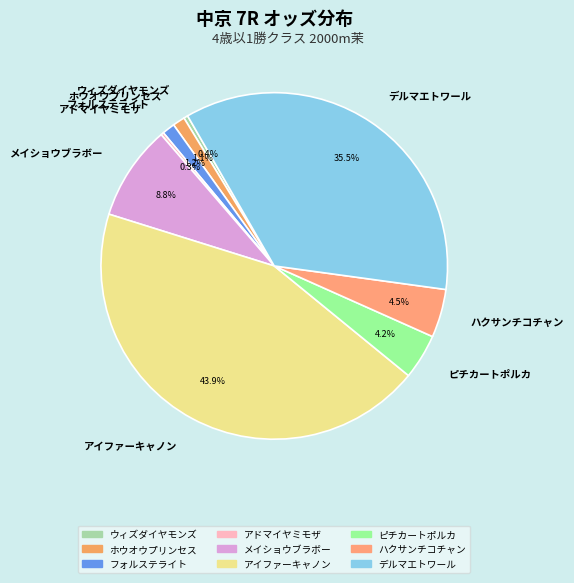

Combined, what portion of the pie is アイファーキャノン and ハクサンチコチャン?

48.4%